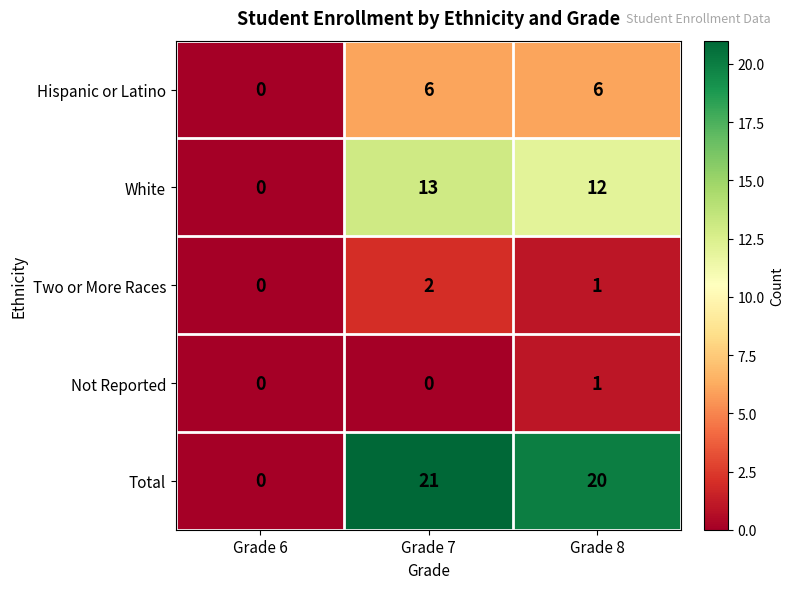

Which series has the largest total across all categories?

Total